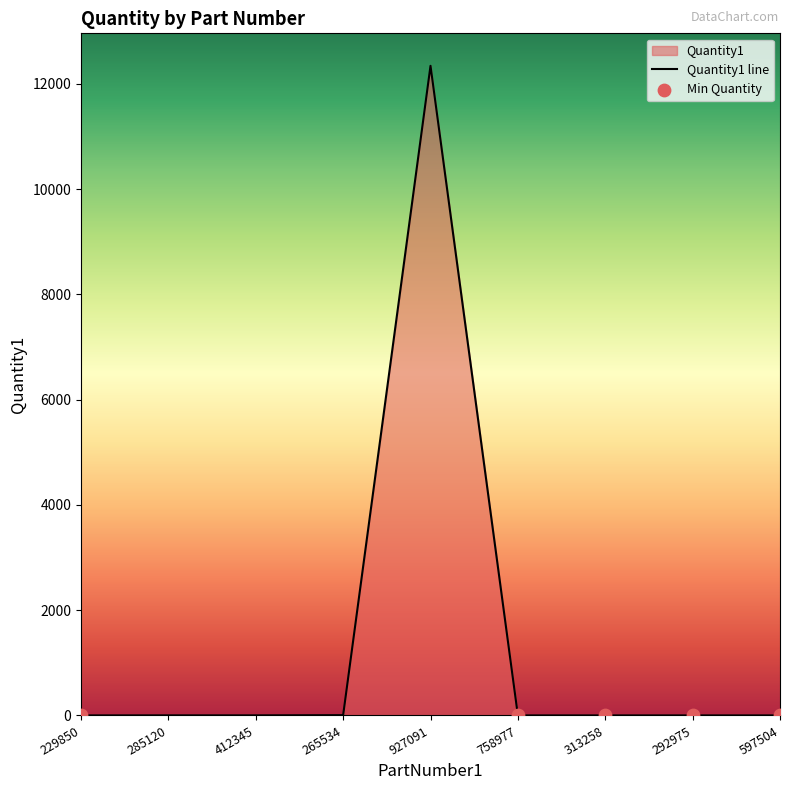

Approximately how many times larger is the value at 412345 compared to 313258?

2.0